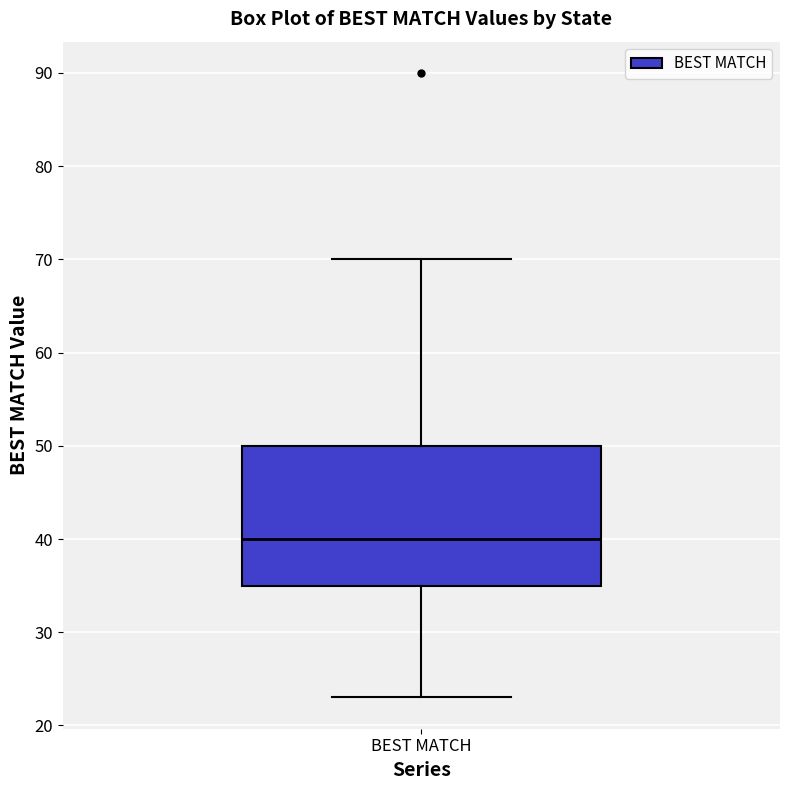

Read this box plot against the y-axis: the position of the median line, the range covered by the box, and the ends of both whiskers. The values are not printed on the chart, so give them approximately, as read against the axis.

median 40, box 35 to 50, whiskers 23 to 70